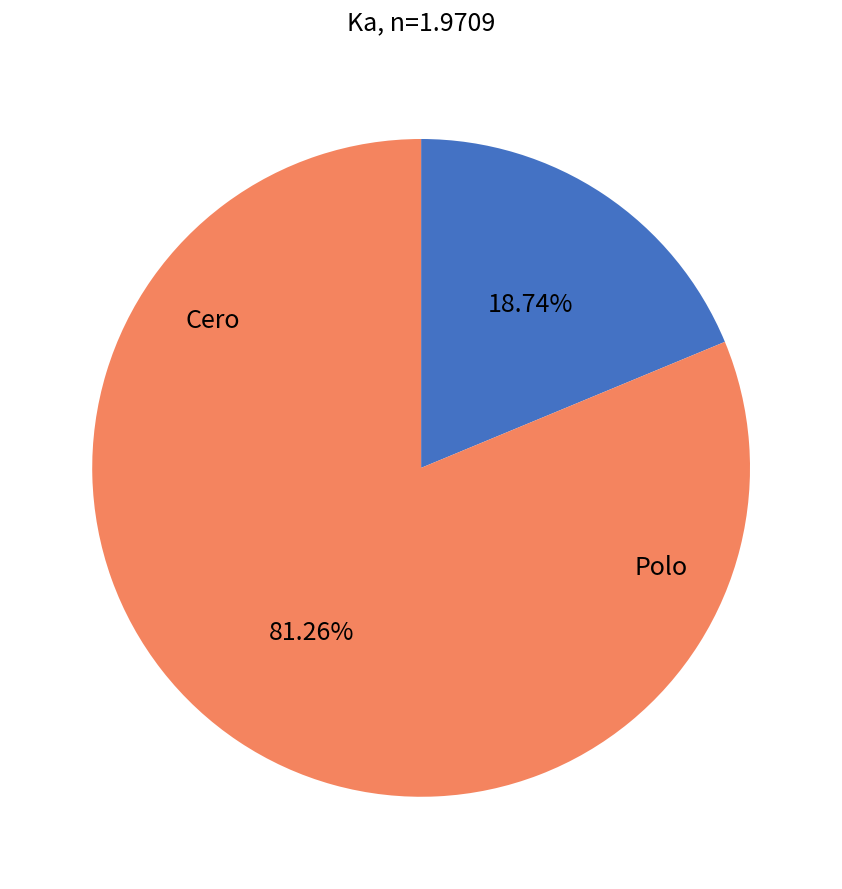

How many slices are in this pie chart?

2